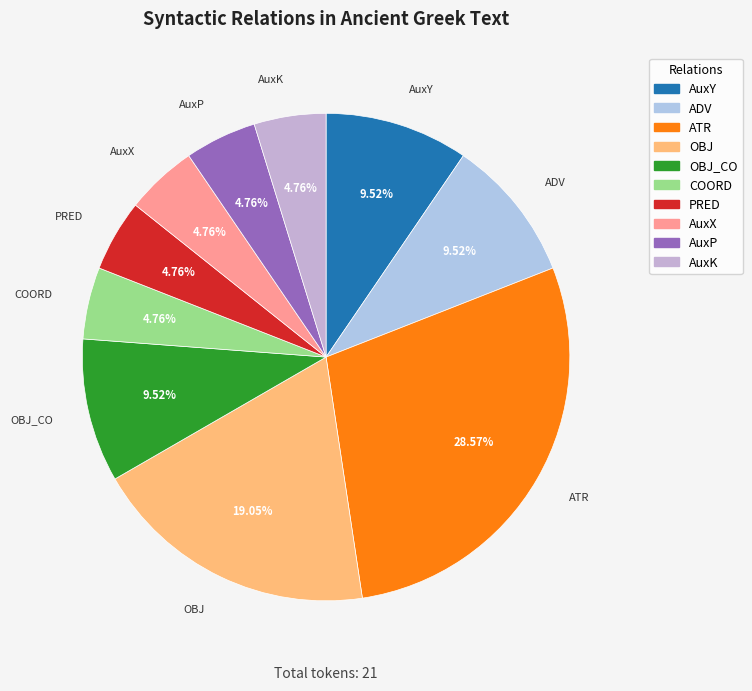

To the nearest percent, what is the average slice percentage?

10%